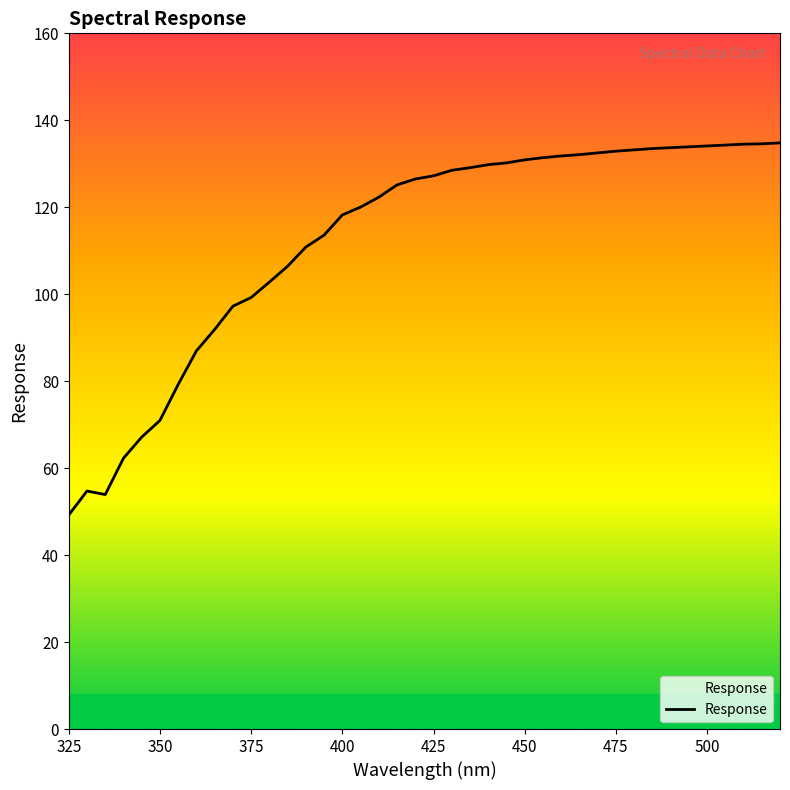

What is the difference between the maximum and minimum values?

85.6